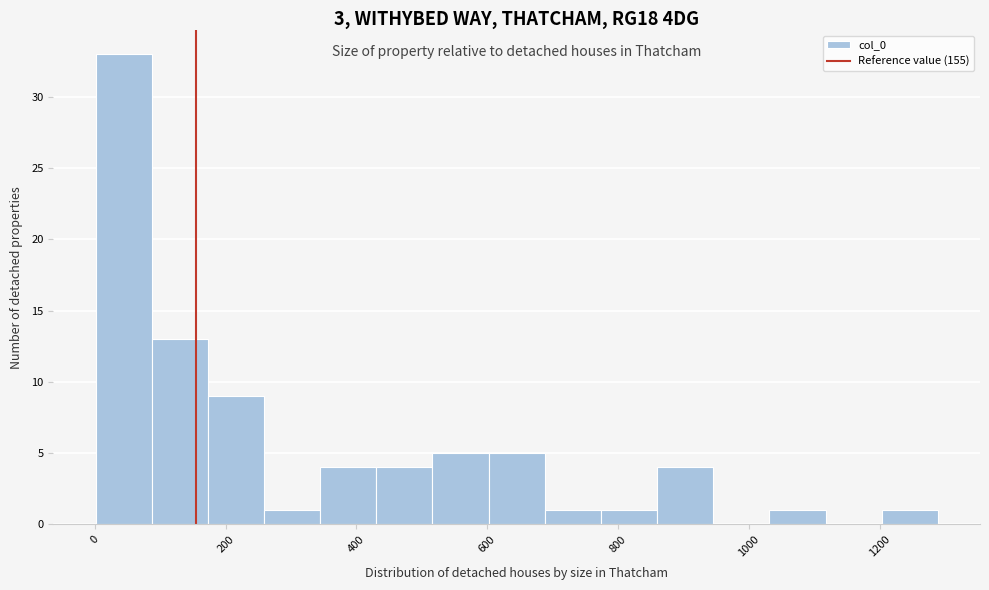

What is the height of the bar covering 1040 to 1120 on the x-axis? Neither the bar edges nor the heights are printed on the chart, so give them approximately, as read against the axes.

1